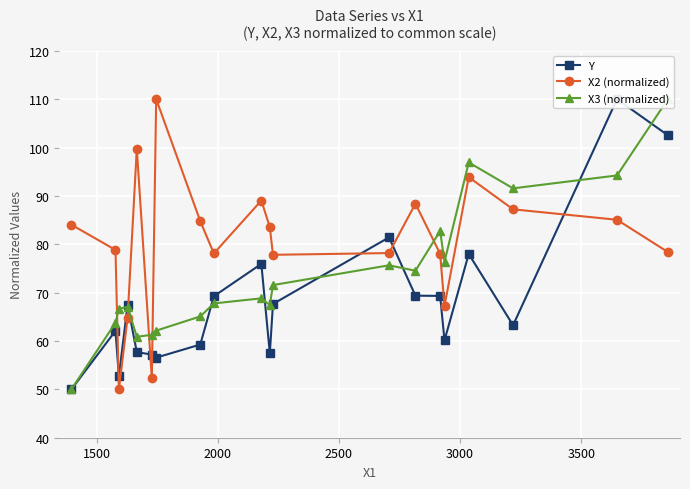

What are all the series names shown in the legend?

Y, X2 (normalized), X3 (normalized)